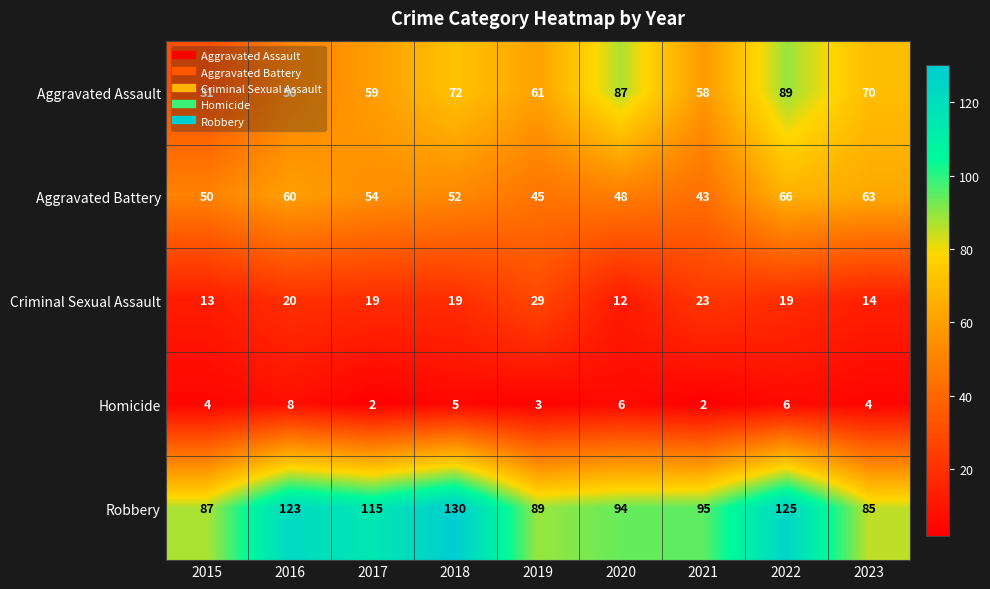

Where does the Criminal Sexual Assault series first go above 19?

2016